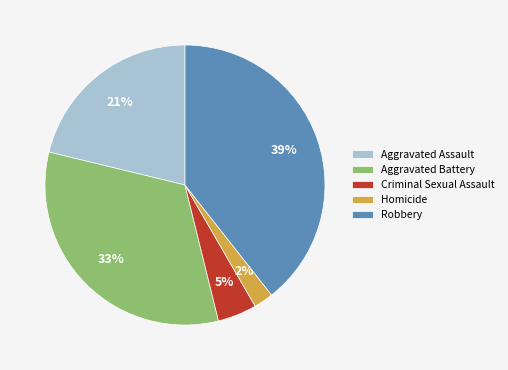

Rank the categories by value from highest to lowest.

Robbery, Aggravated Battery, Aggravated Assault, Criminal Sexual Assault, Homicide